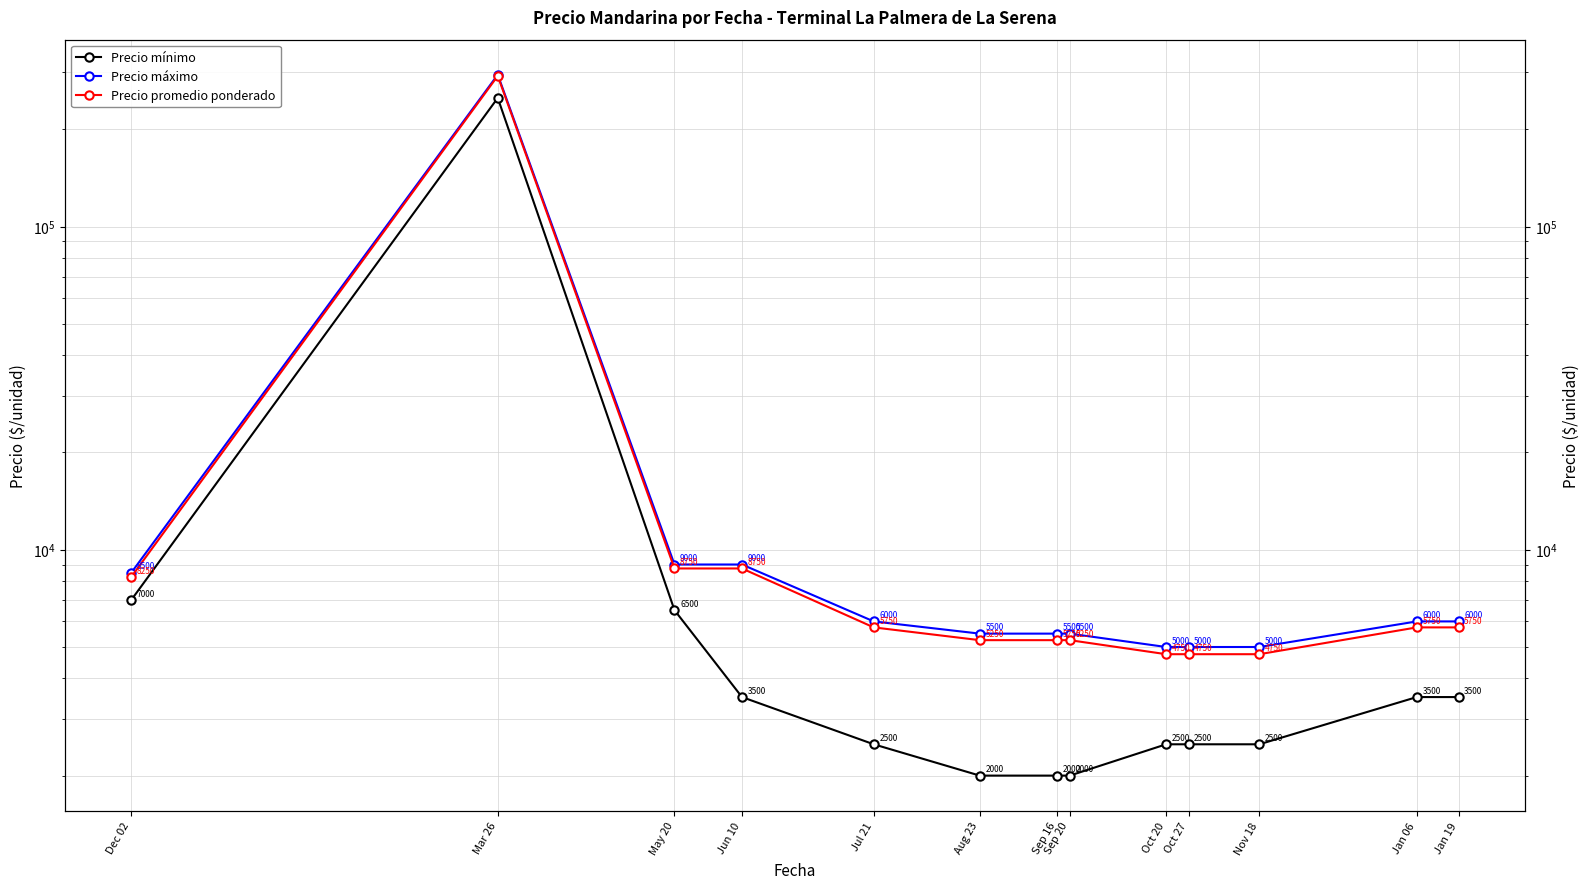

What is the spread (max minus min) of values at May 20?

2500